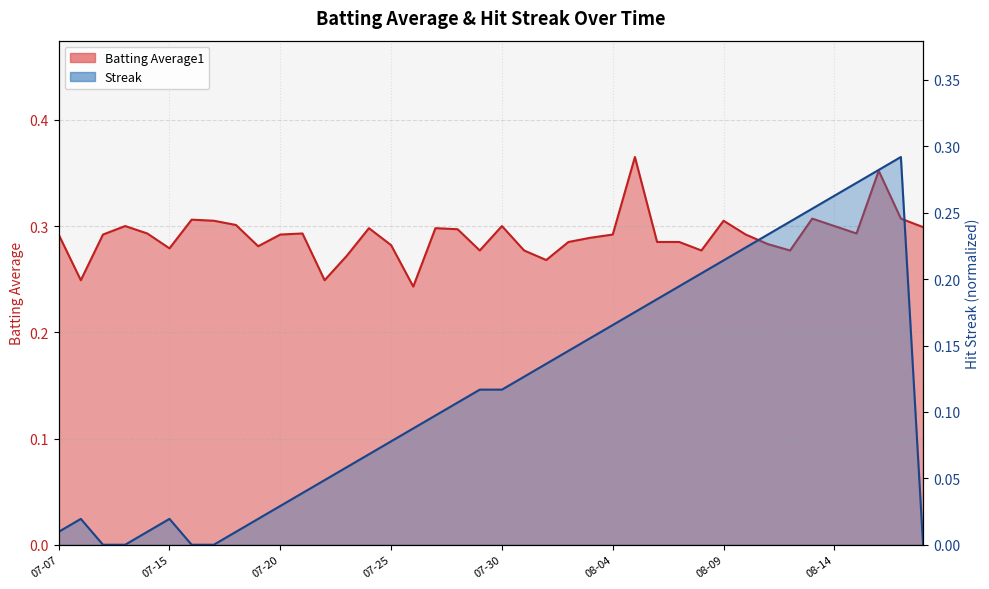

At which label does Streak reach its minimum?

2010-07-09